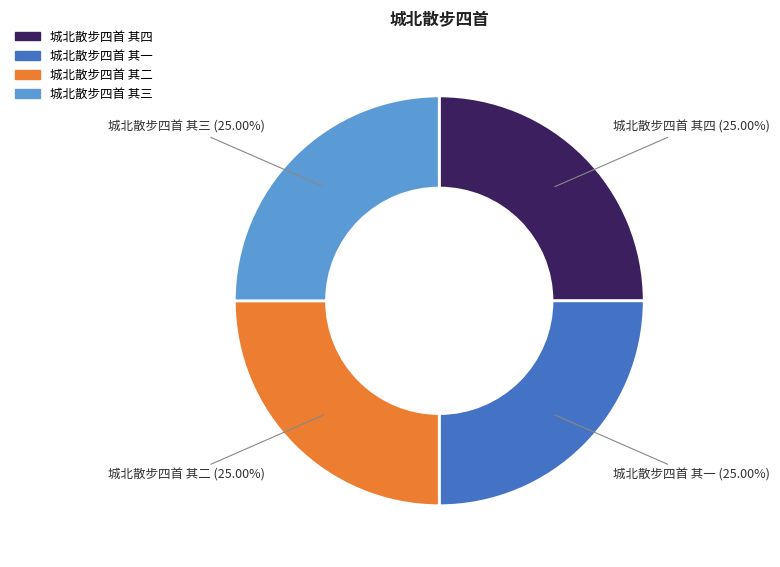

Count the number of slices in the pie.

4